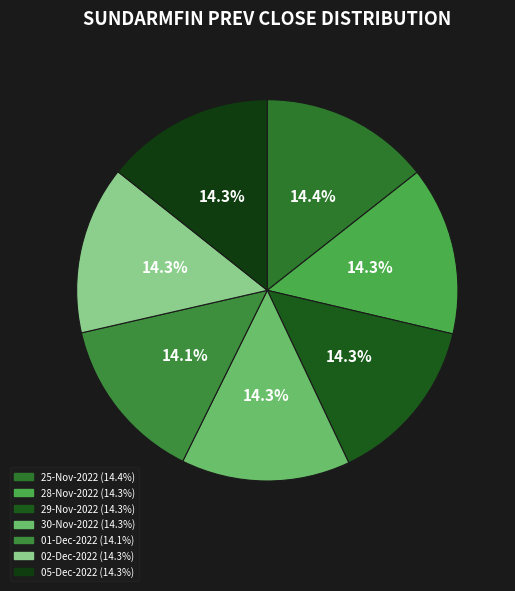

Combined, what portion of the pie is 01-Dec-2022 and 25-Nov-2022?

28.5%